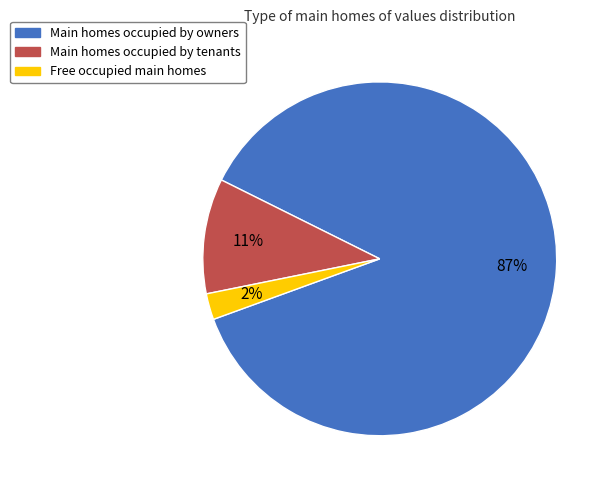

To the nearest percent, what portion does Free occupied main homes represent?

2%